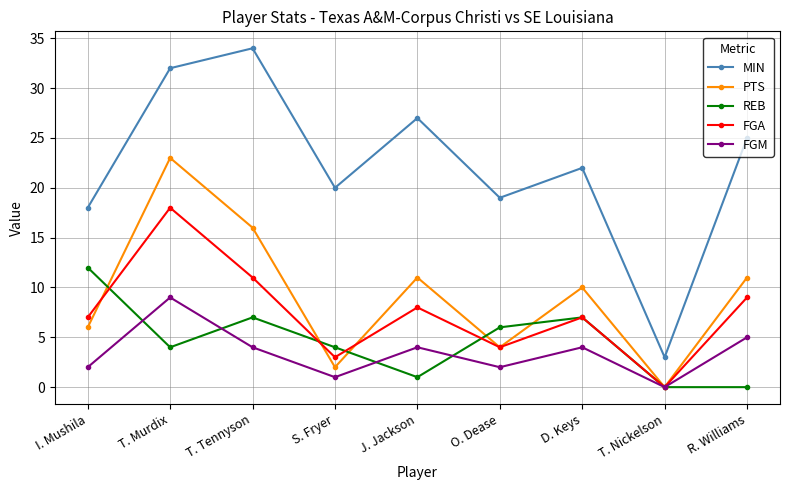

The FGM series shows 2 at I. Mushila. True or false?

True